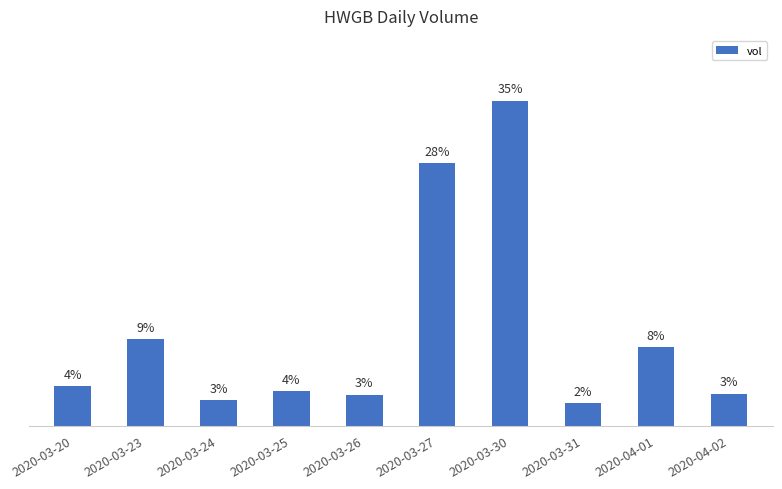

Are the bars horizontal?

No